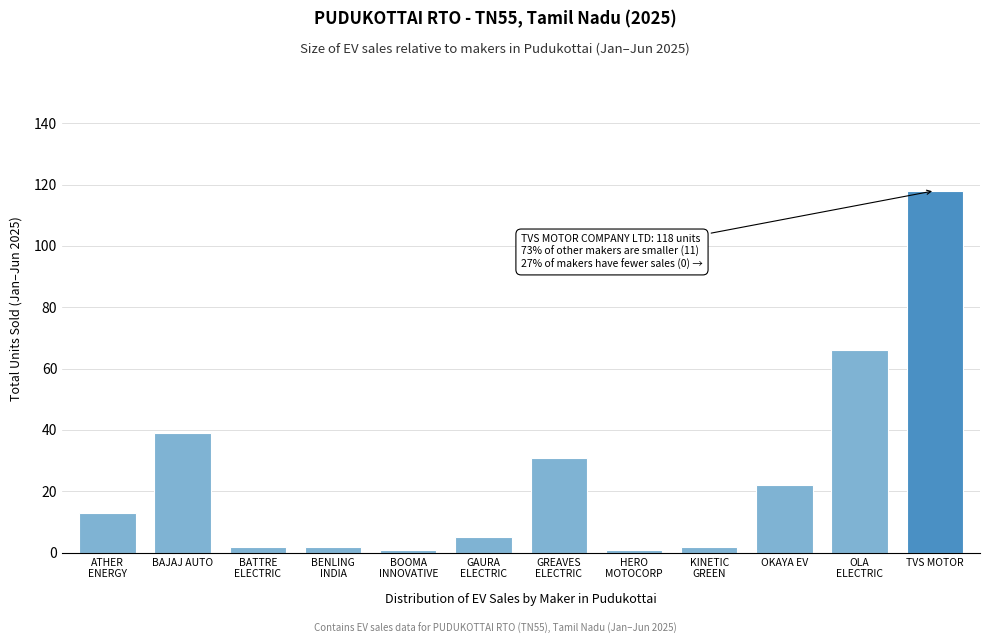

Reading left to right, extract all data points from this chart.

13	39	2	2	1	5	31	1	2	22	66	118